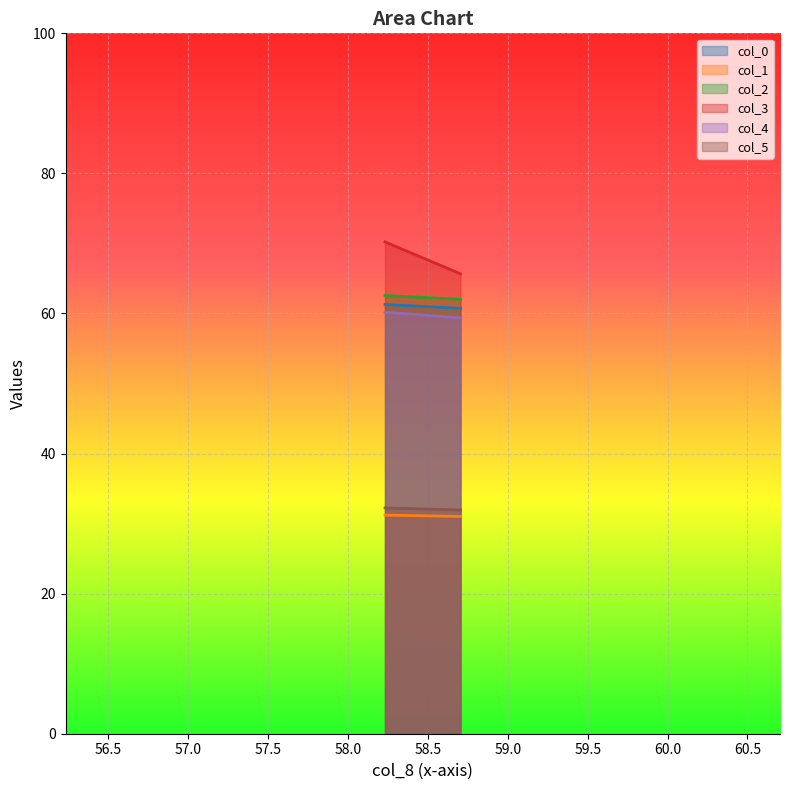

What is the sum of all col_0 values?

122.0